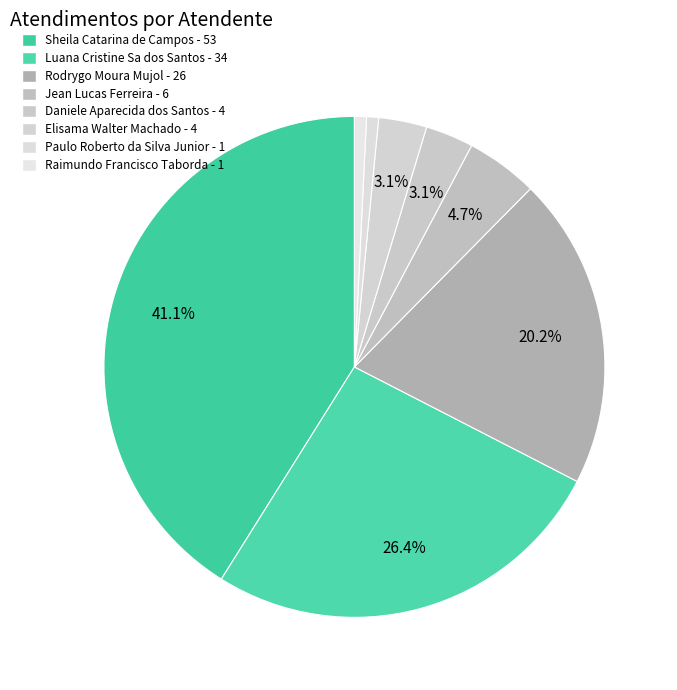

Rank the categories by value from highest to lowest.

Sheila Catarina de Campos, Luana Cristine Sa dos Santos, Rodrygo Moura Mujol, Jean Lucas Ferreira, Daniele Aparecida dos Santos, Elisama Walter Machado, Paulo Roberto da Silva Junior, Raimundo Francisco Taborda